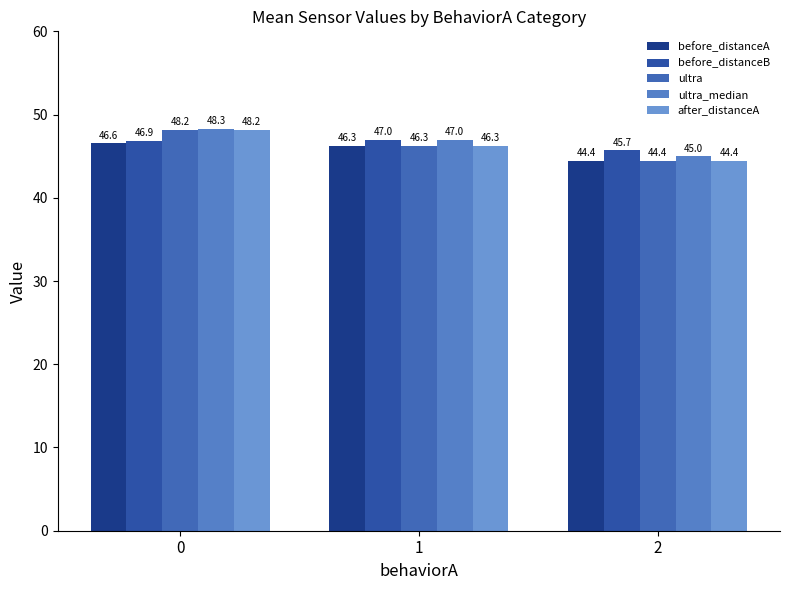

At which label does after_distanceA reach its minimum?

2